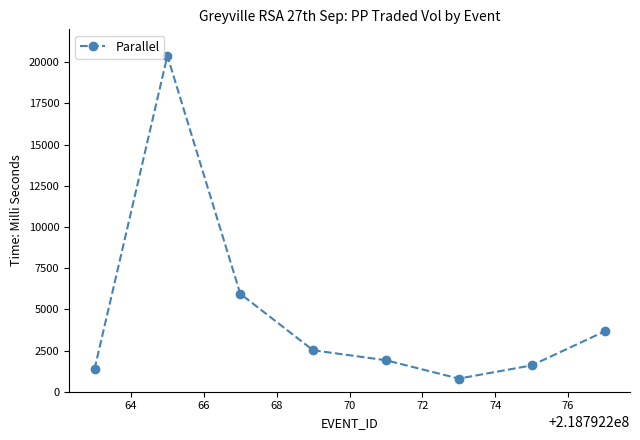

How many interior local valleys (lower than both neighbors) does the data have?

1